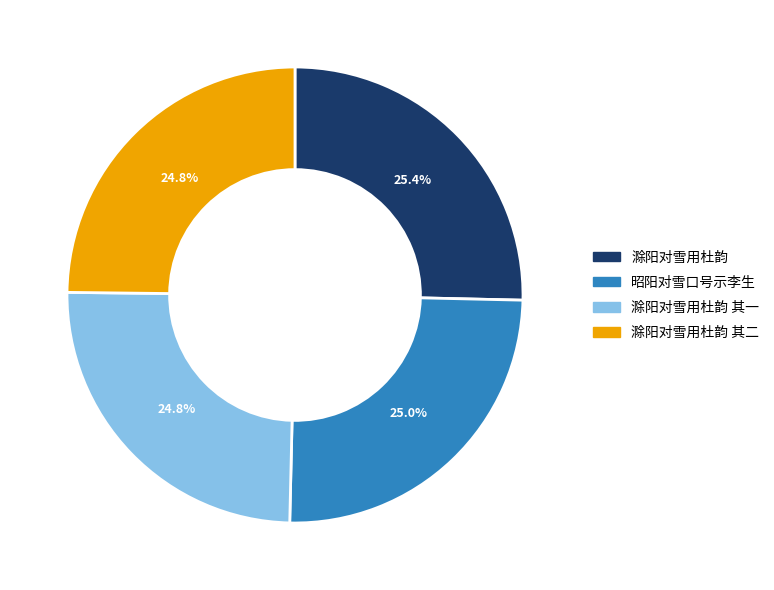

Which has a higher value, 滁阳对雪用杜韵 or 滁阳对雪用杜韵 其一?

滁阳对雪用杜韵